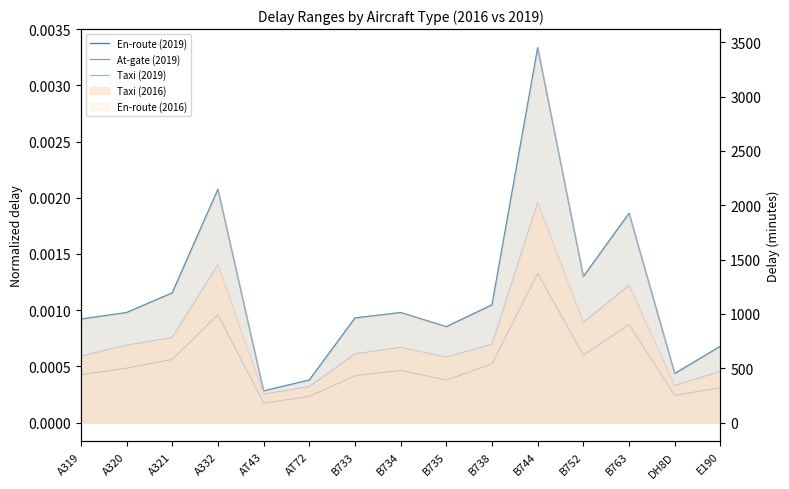

Is it true that At-gate (2019) equals 0.0 at B738?

False